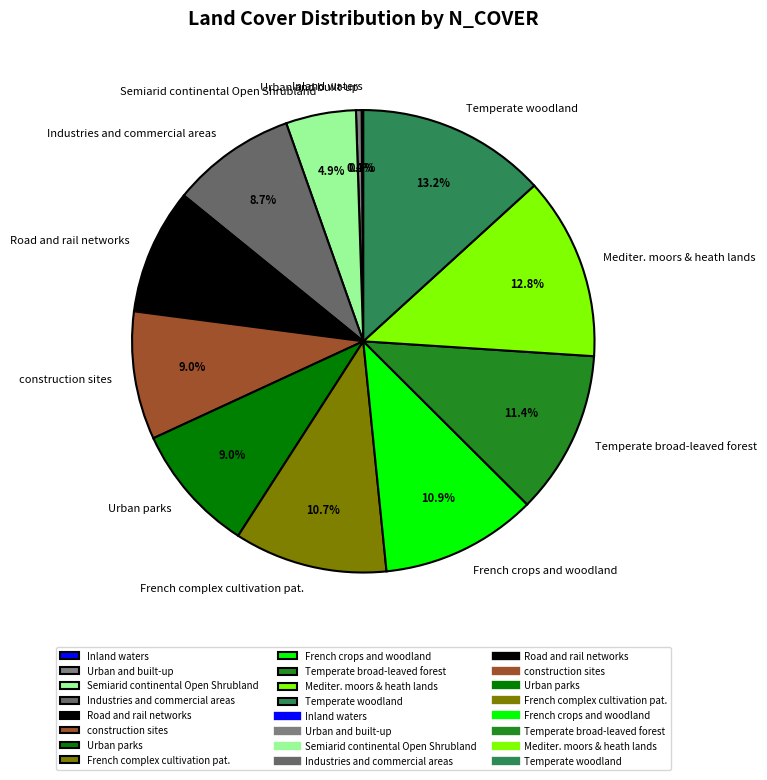

What percentage is NOT represented by Road and rail networks?

91.2%